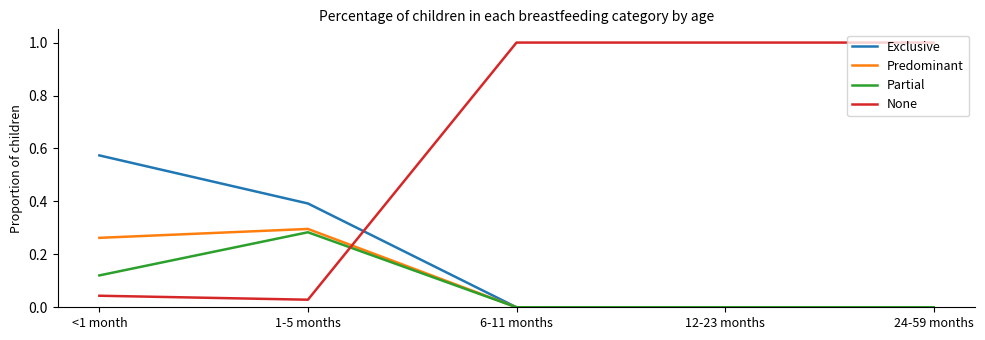

Which series has the largest range (max minus min)?

None